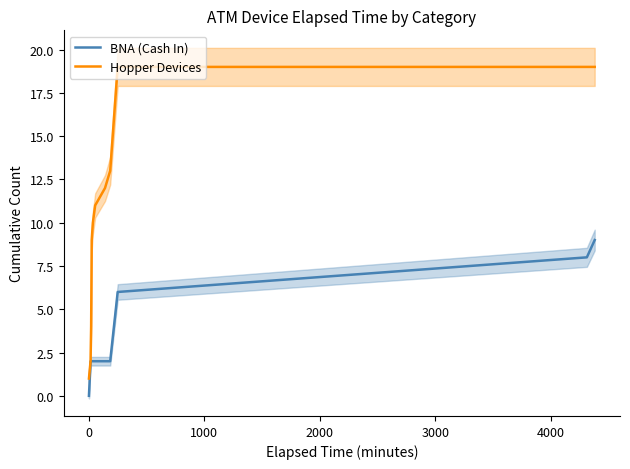

What is the maximum value for BNA (Cash In)?

9